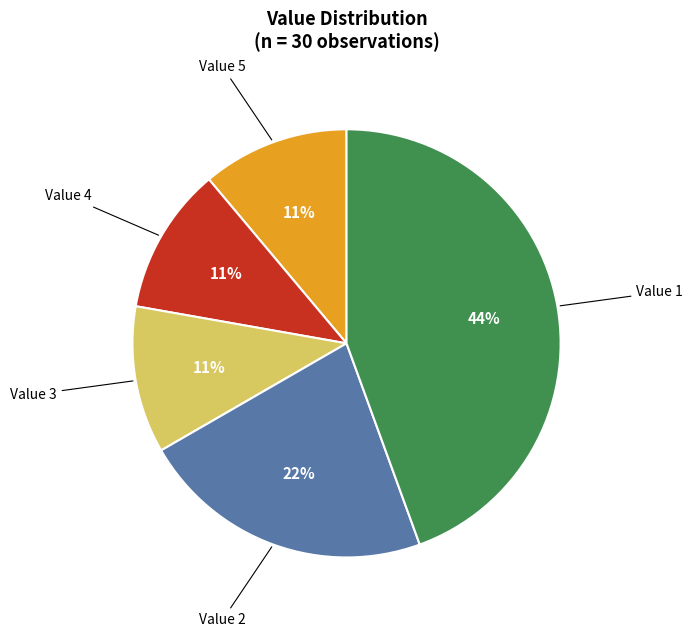

Count the number of slices in the pie.

5